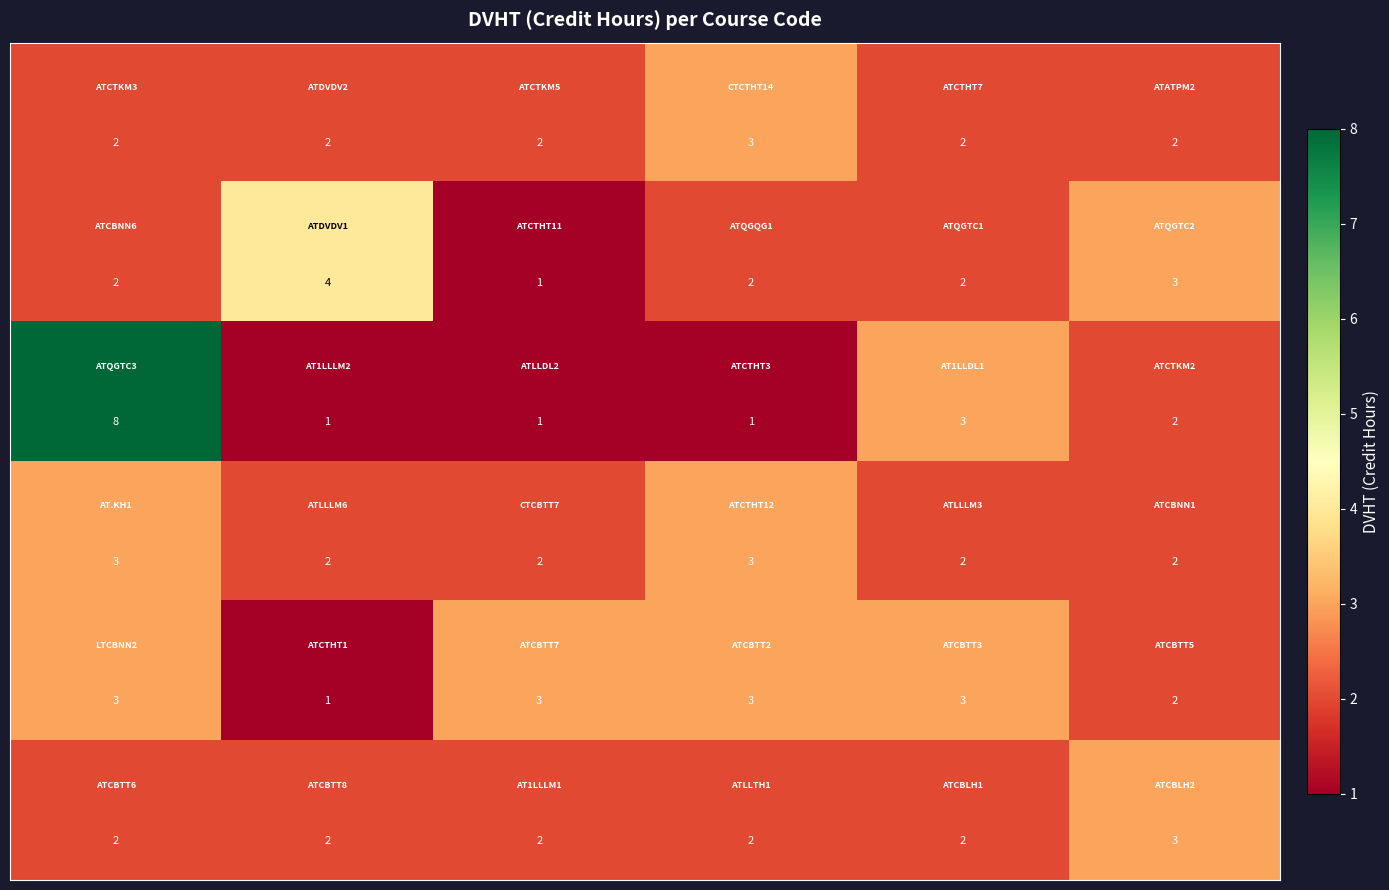

At how many categories does at least one series exceed 1?

6